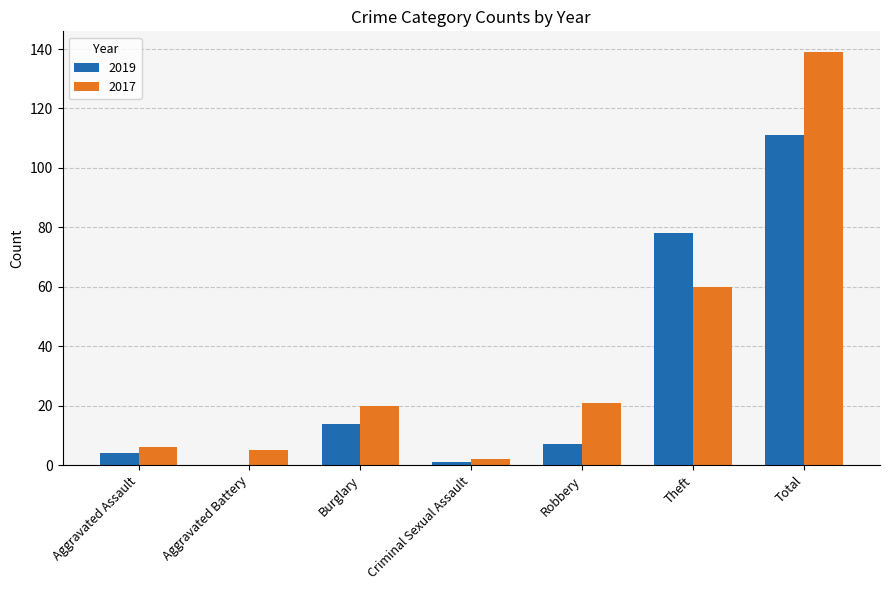

What is the total value across all series at Aggravated Assault?

10